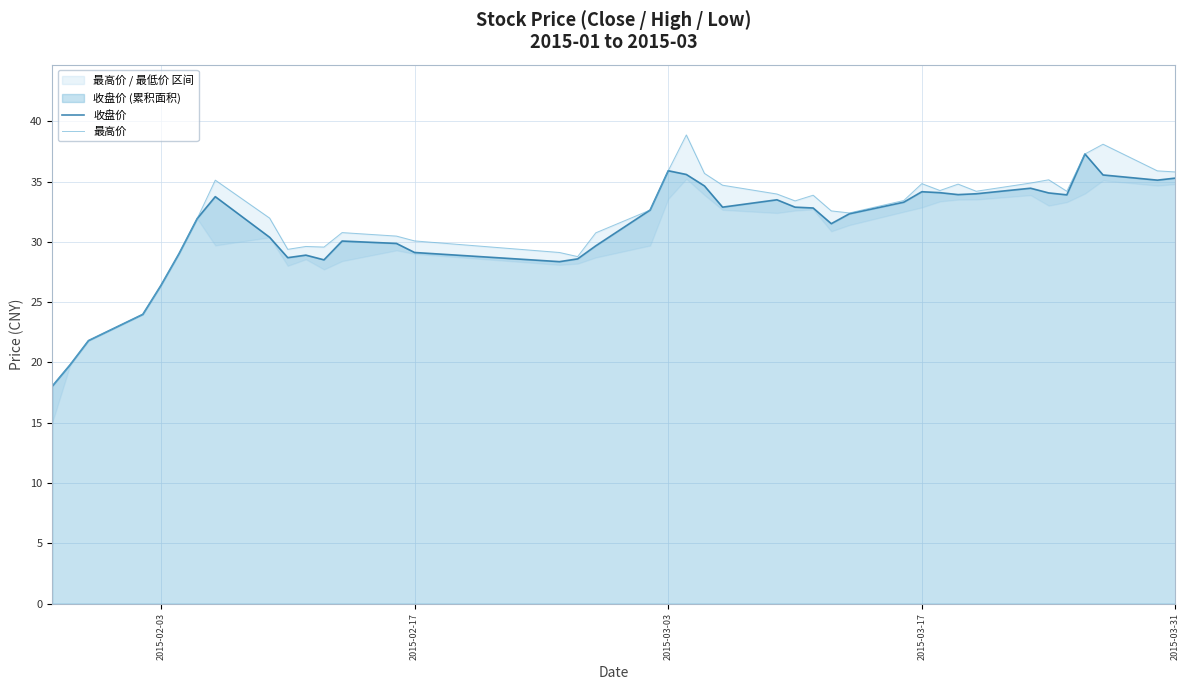

Rank the series at 2015-03-31 from highest to lowest value.

最高价, 收盘价